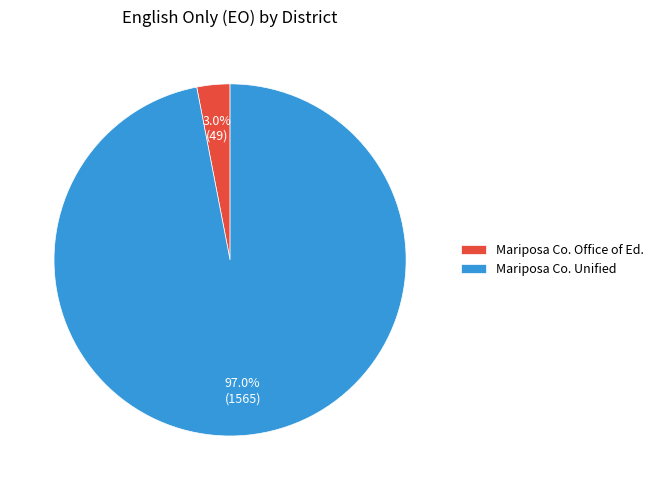

Rank the categories by value from highest to lowest.

Mariposa Co. Unified, Mariposa Co. Office of Ed.